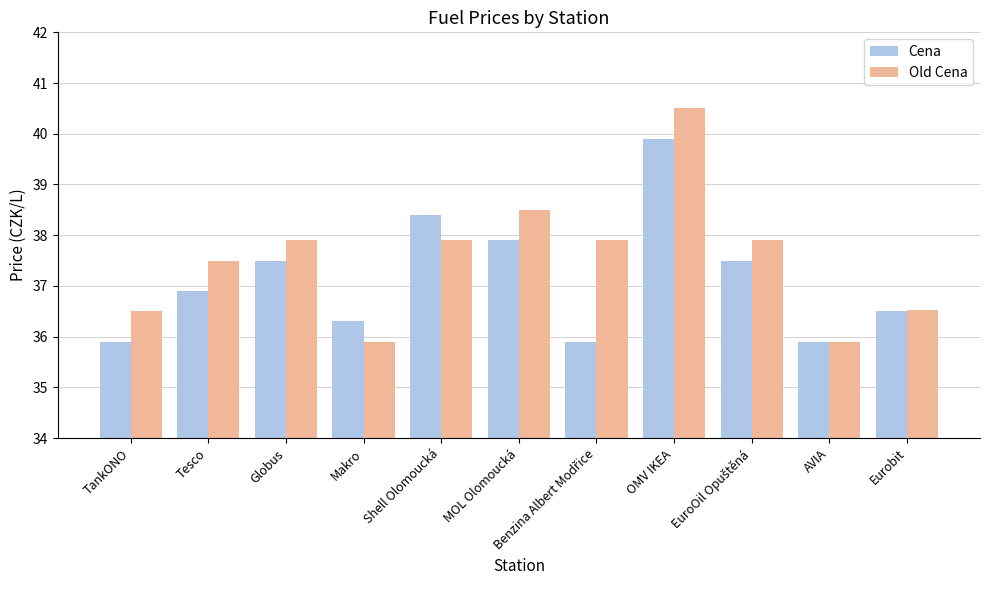

Rank the series by their maximum value, from lowest to highest.

Cena, Old Cena